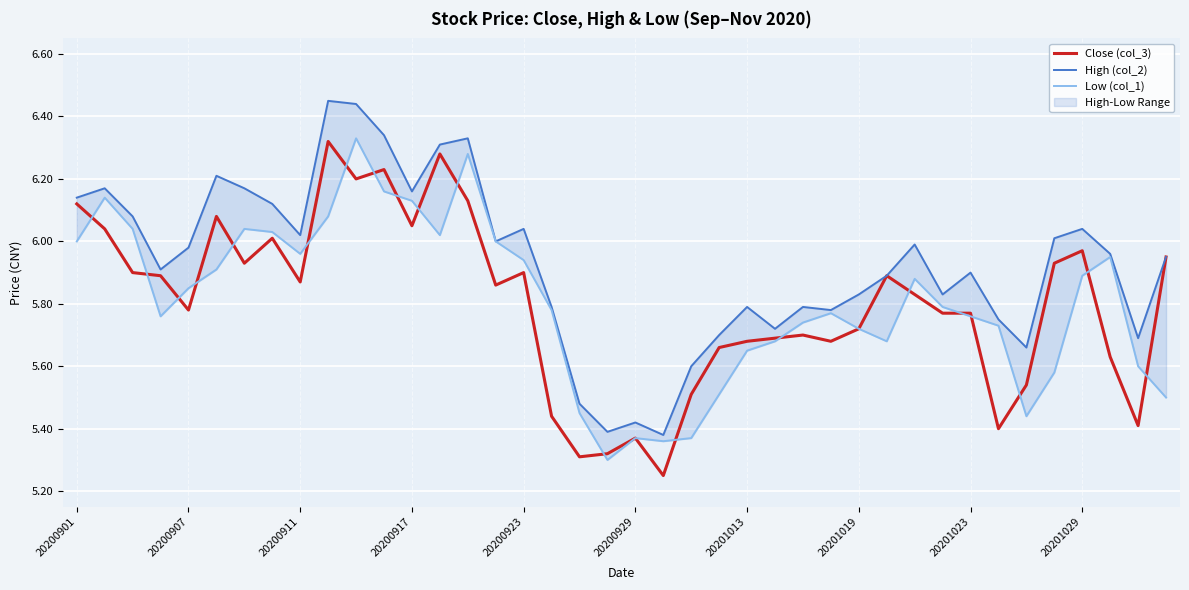

What are all the series names shown in the legend?

Close (col_3), High (col_2), Low (col_1)